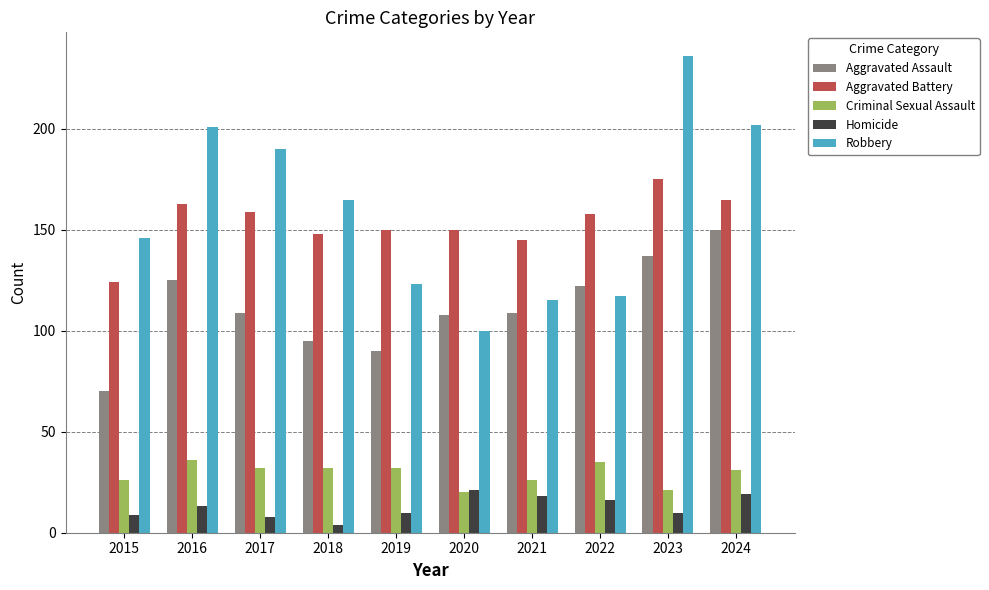

What is the difference between the highest and lowest values at 2023?

226